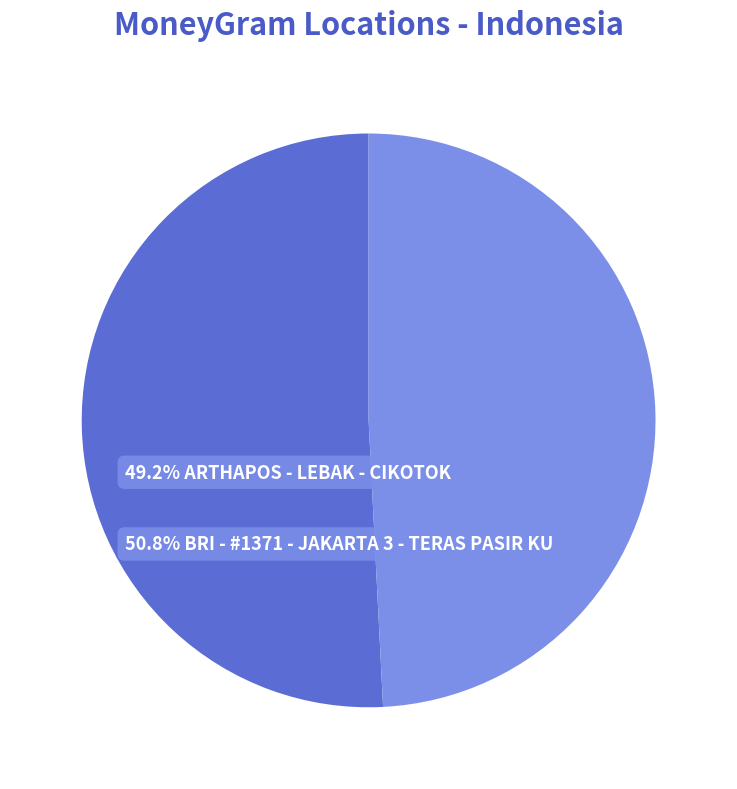

Is there a majority slice in this chart?

Yes